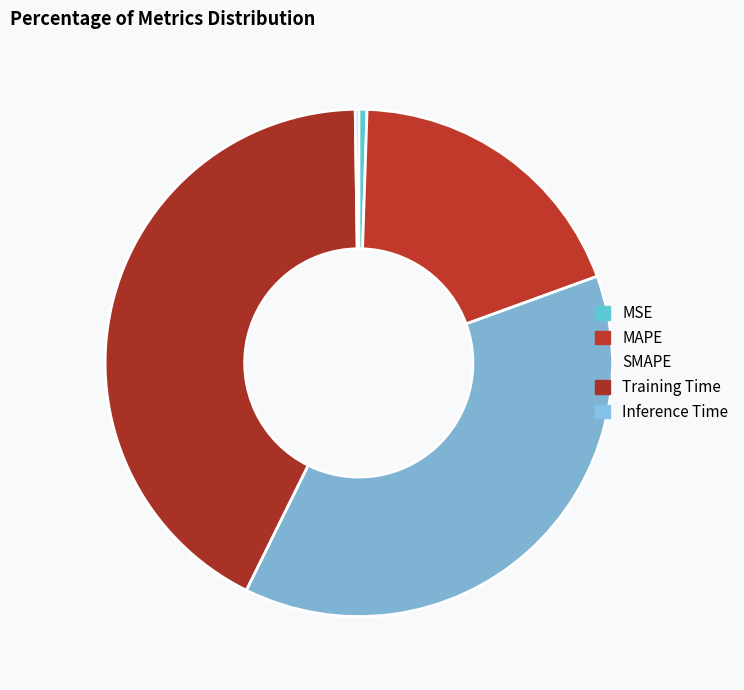

The SMAPE slice represents 38% of the pie. True or false?

True